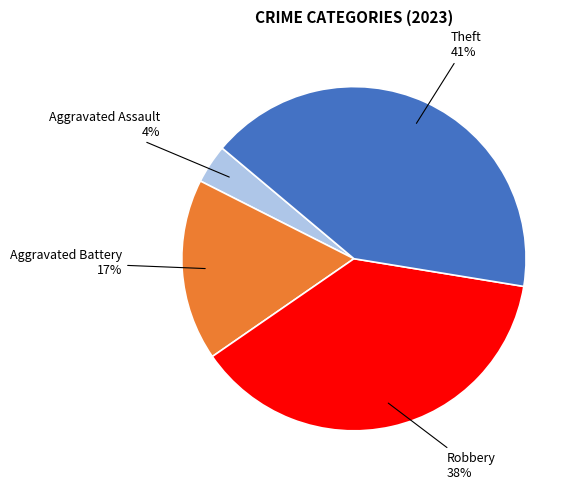

To the nearest percent, what is the combined percentage of Robbery and Aggravated Battery?

55%